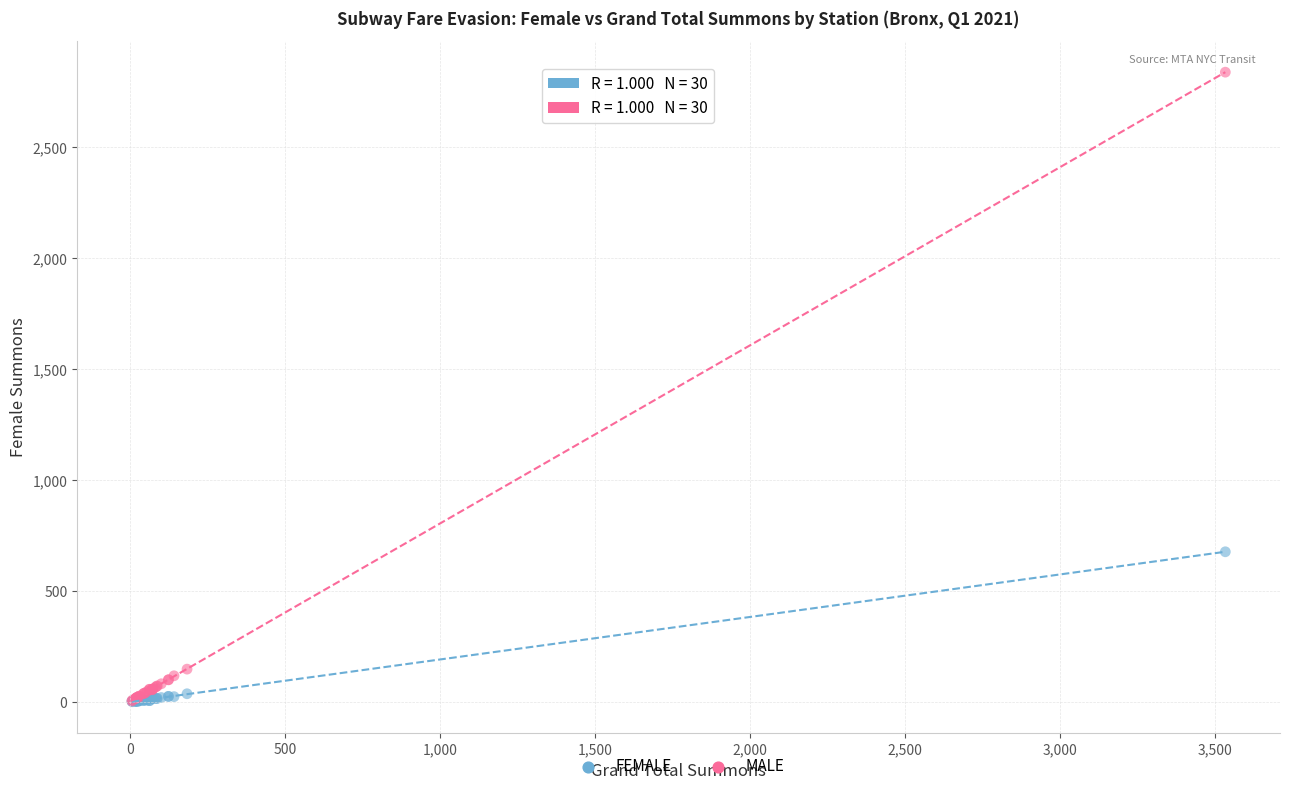

Across all series, what Y value is closest to 1420?

677